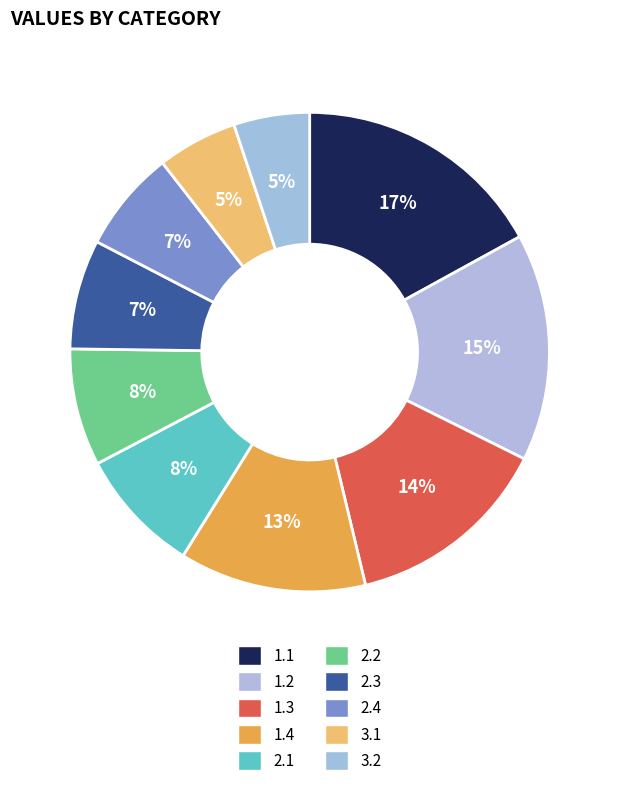

Count the number of slices in the pie.

10